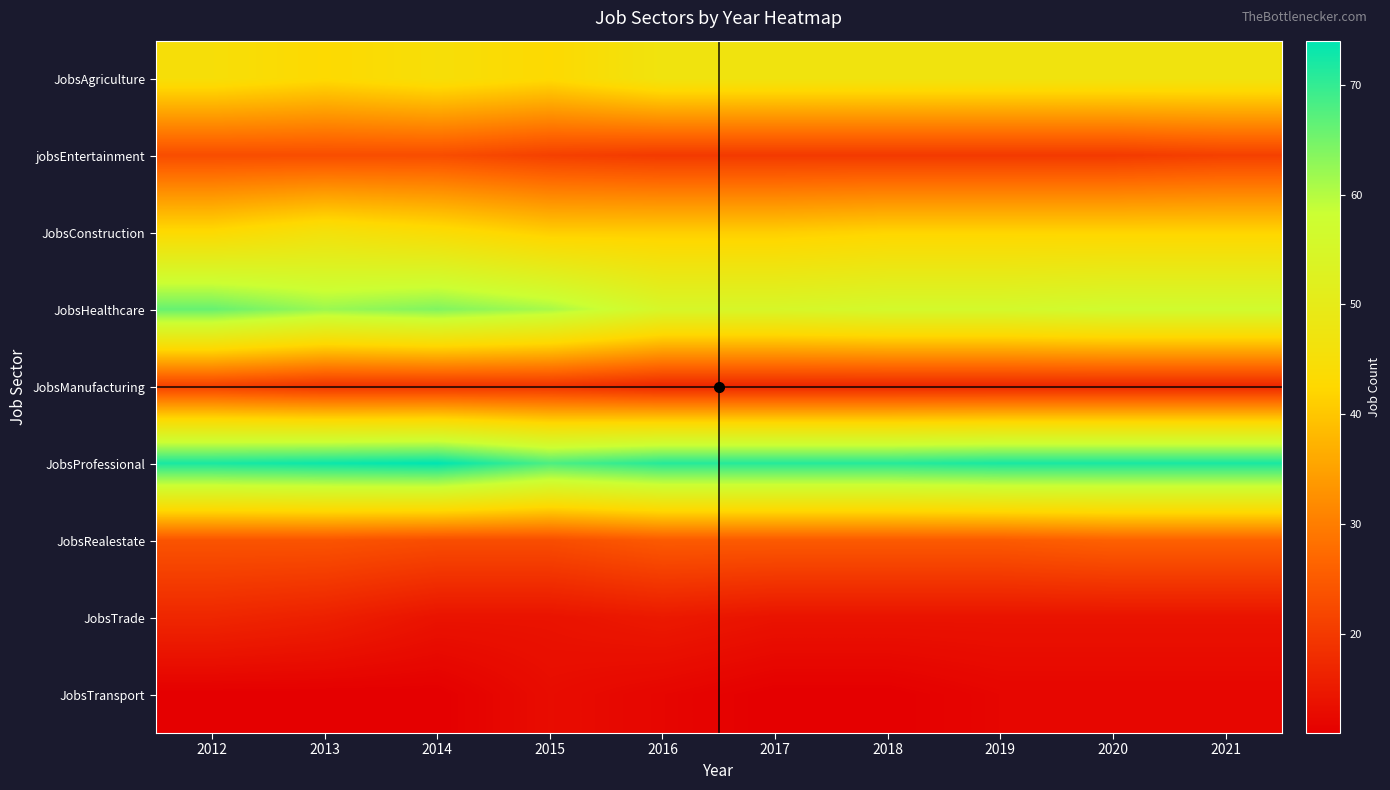

At which category does the chart reach its minimum across all series?

2012